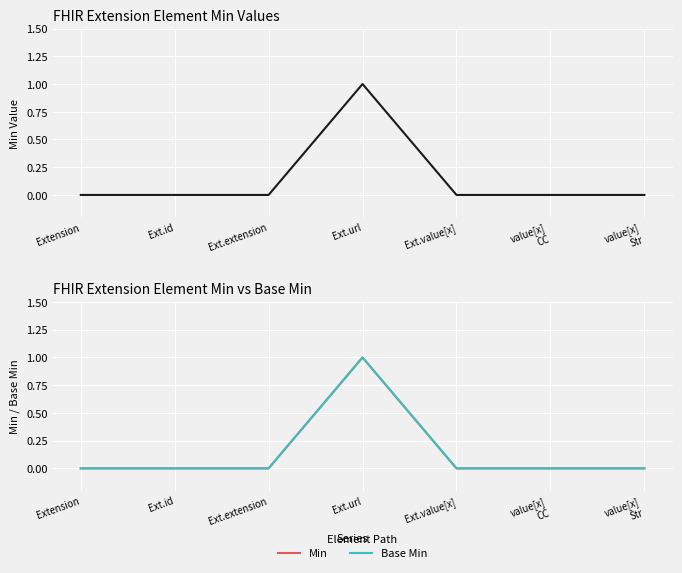

True or false: Min has a value of 0 at value[x]
Str.

True